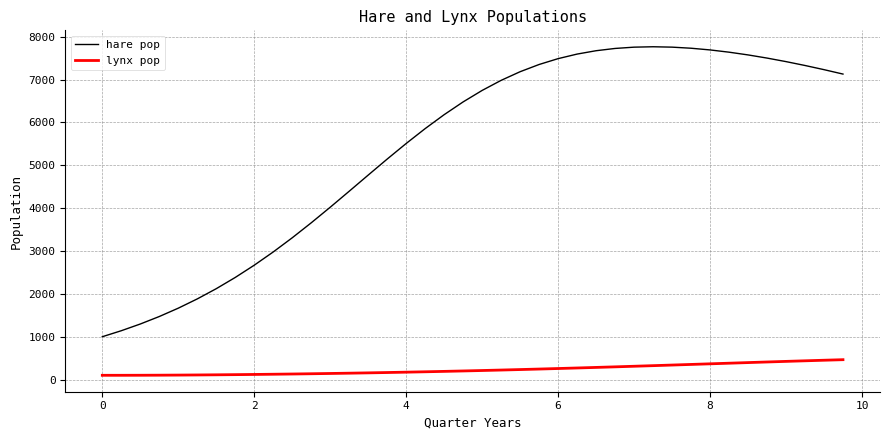

List the series in order of their peak value, highest first.

hare pop, lynx pop